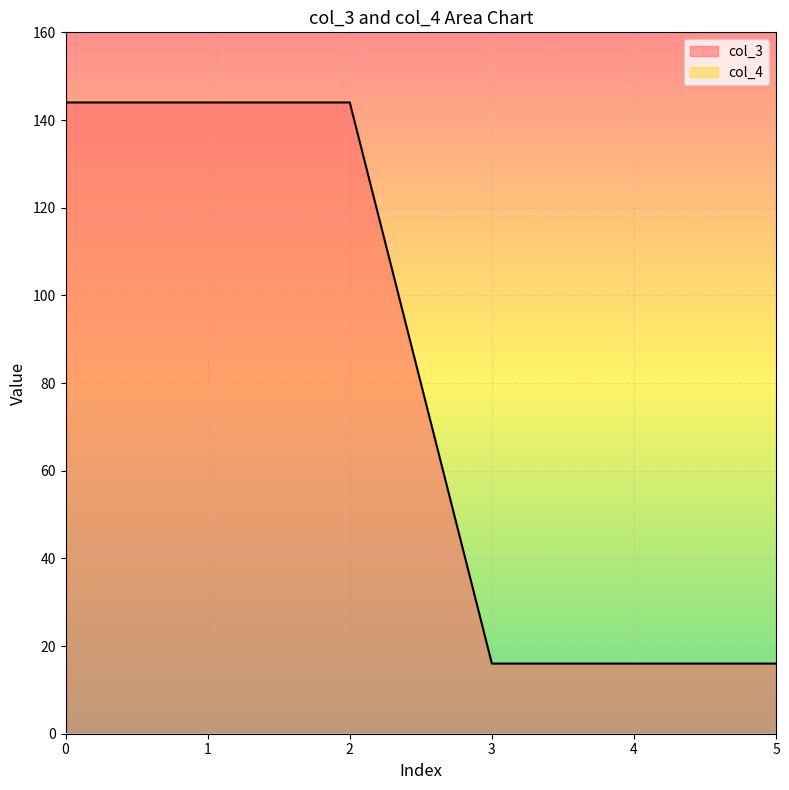

What is the difference between the maximum and second lowest values?

128